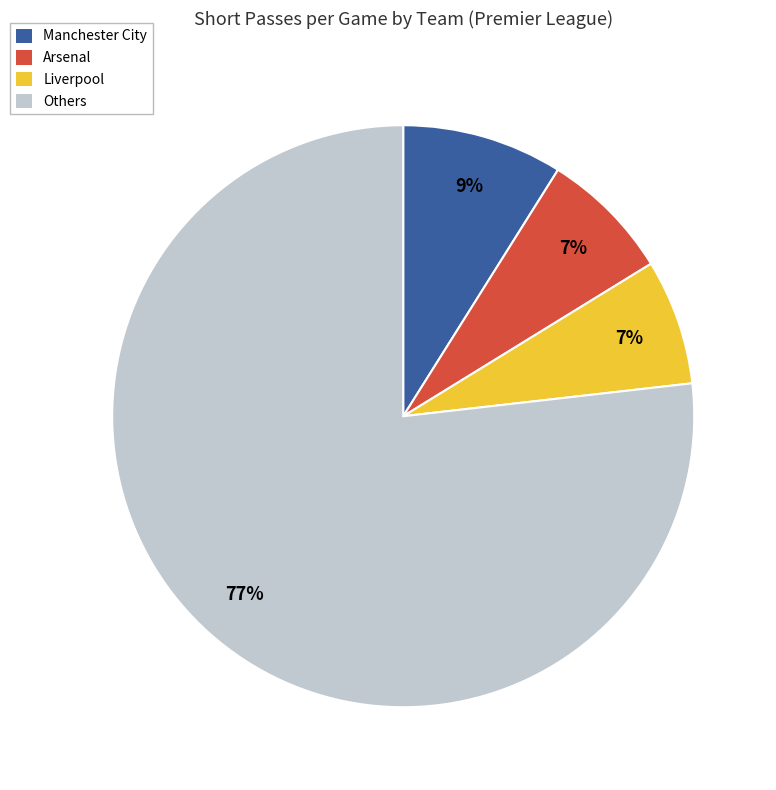

What is the largest slice in the pie chart?

Others